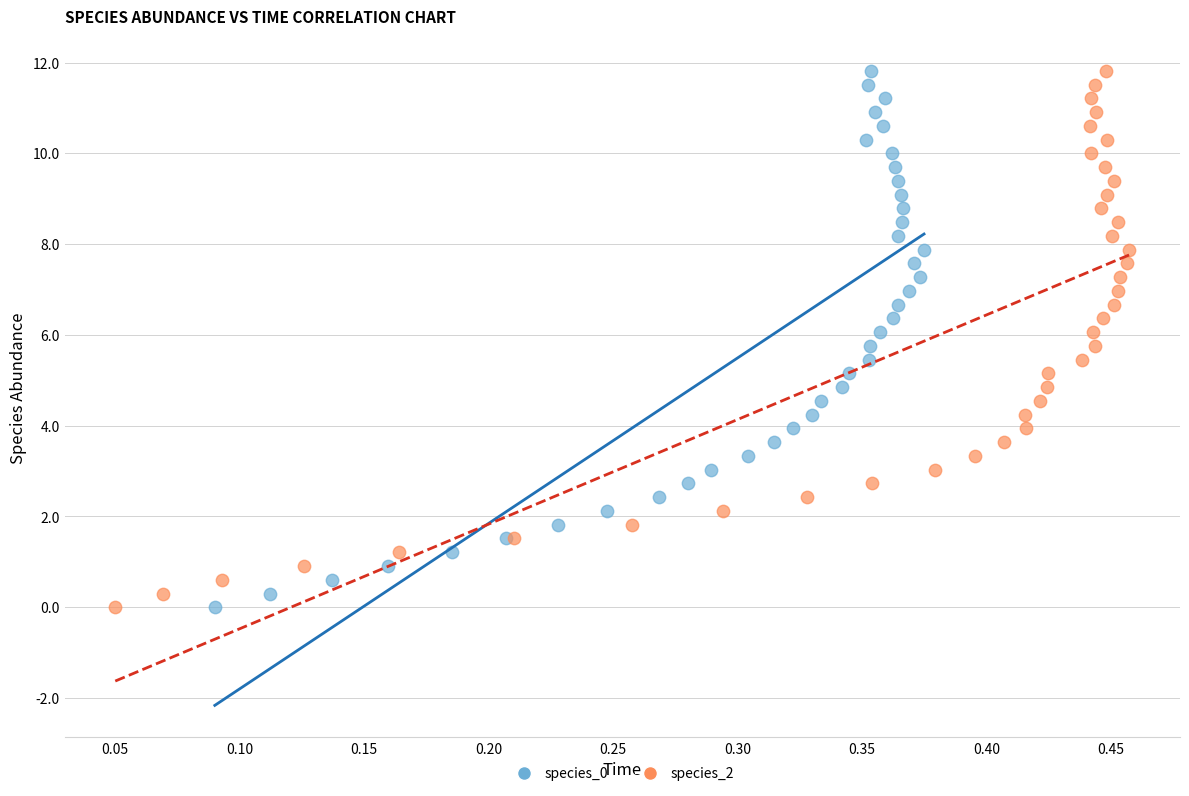

What are all the series names shown in the legend?

species_0, species_2